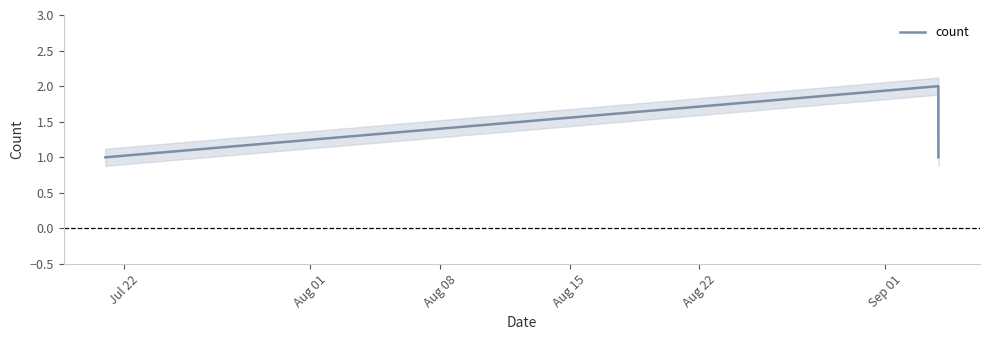

Which label corresponds to the smallest value in the chart?

Jul 22